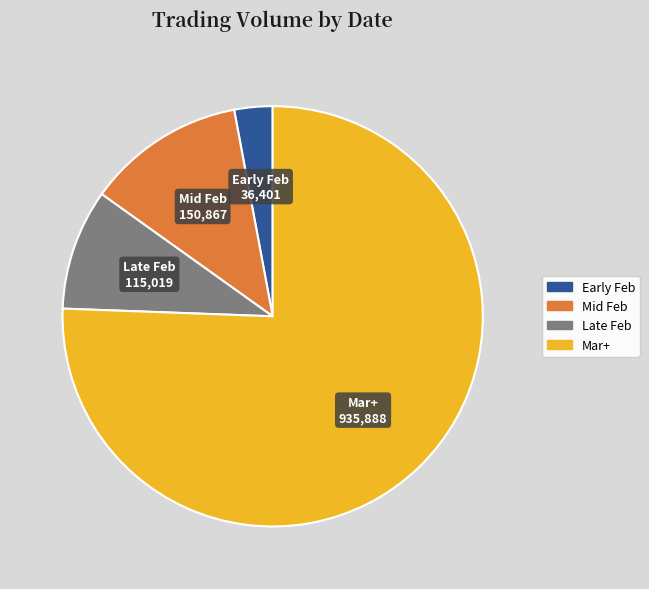

Is there a majority slice in this chart?

Yes